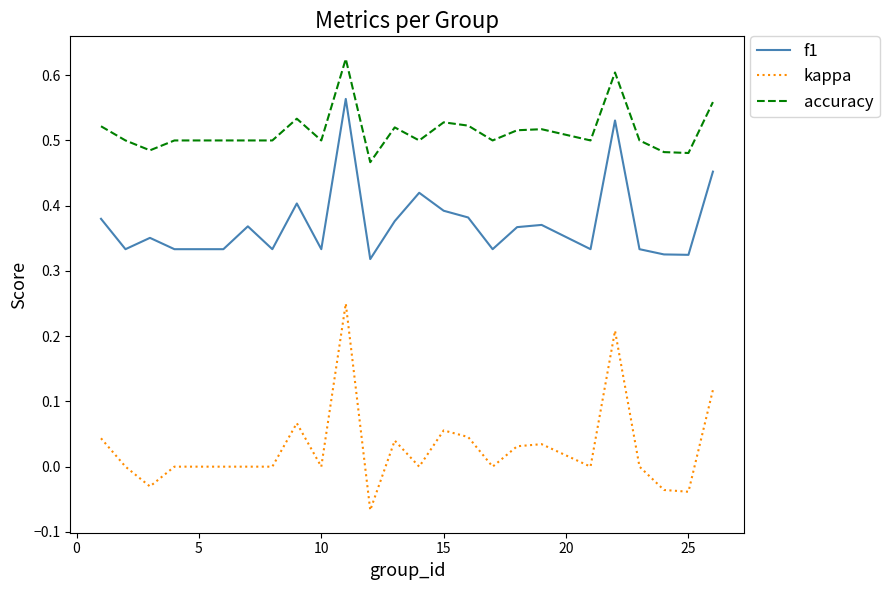

At how many categories does at least one series exceed 0?

25